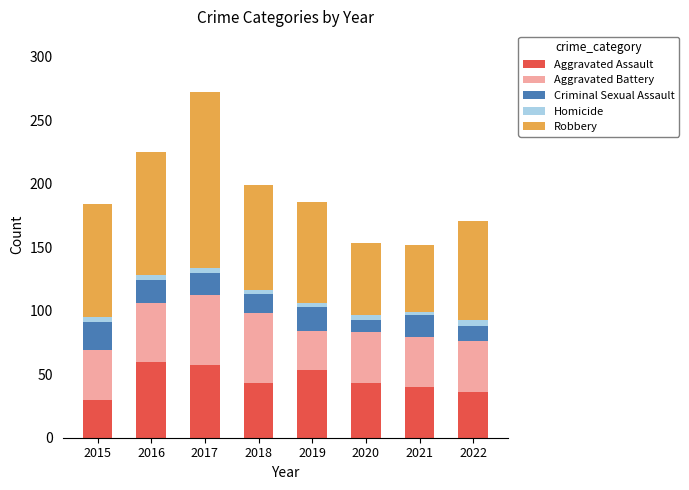

Does the chart contain any negative values?

No